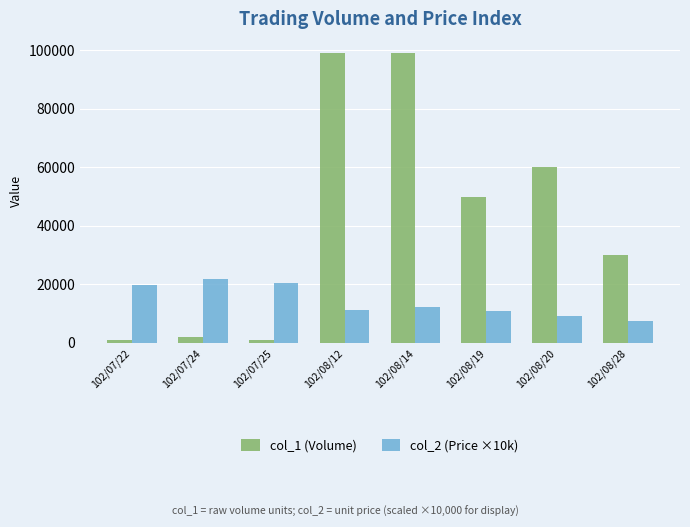

What is the total value across all series at 102/08/12?

110200.0